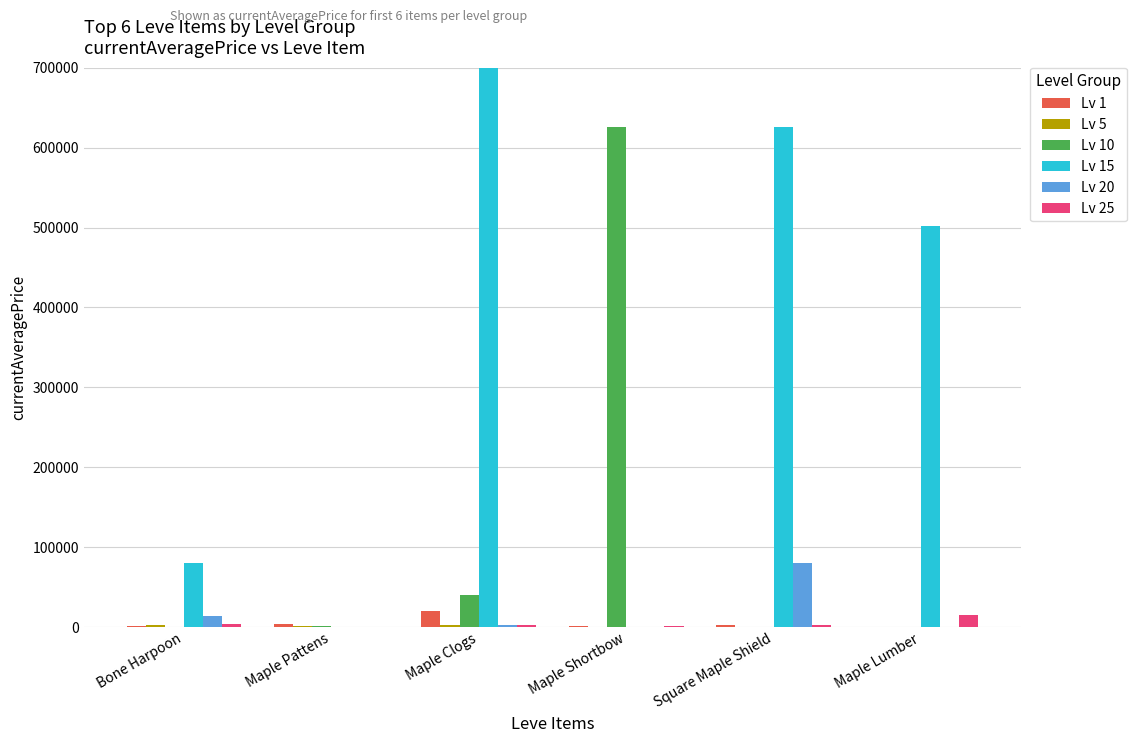

At which label does Lv 25 reach its minimum?

Maple Pattens